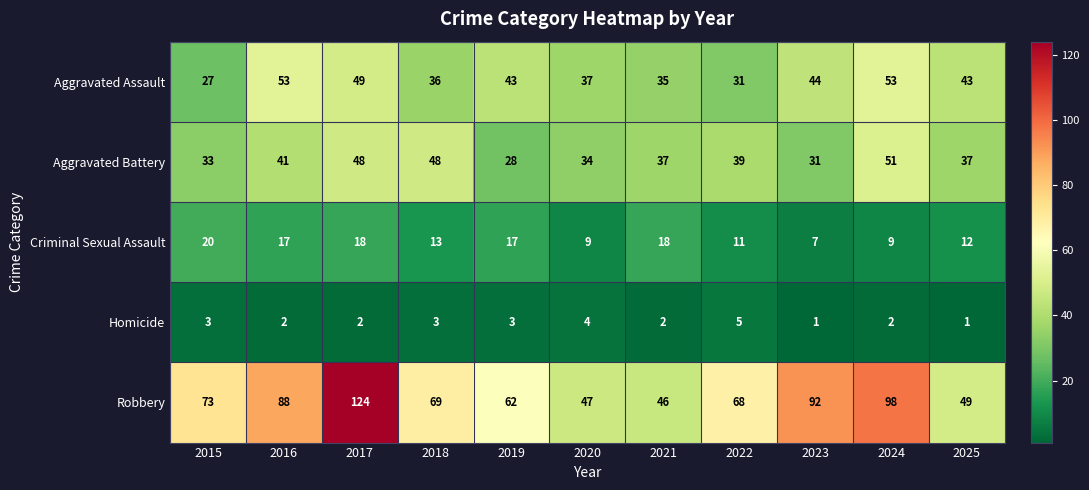

Which series has the largest total across all categories?

Robbery